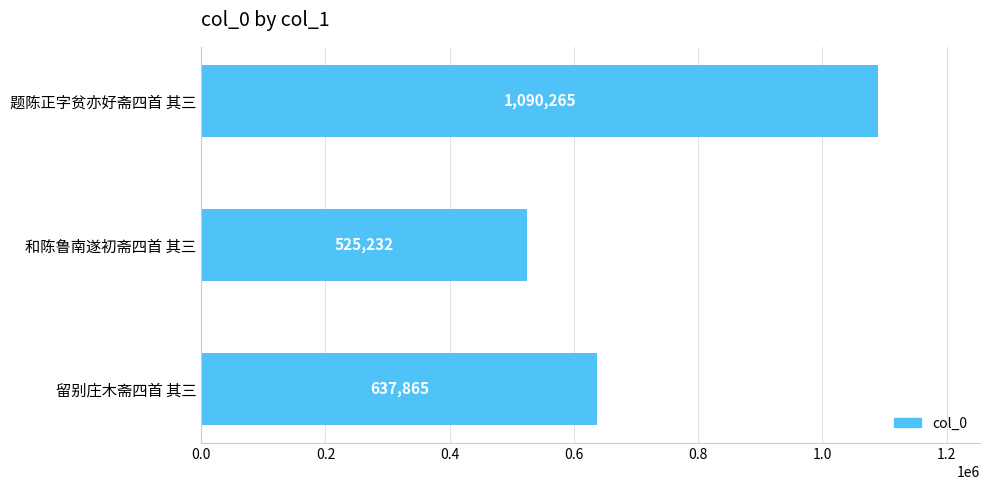

Reading bottom to top, list all the values displayed in this chart.

637865	525232	1090265